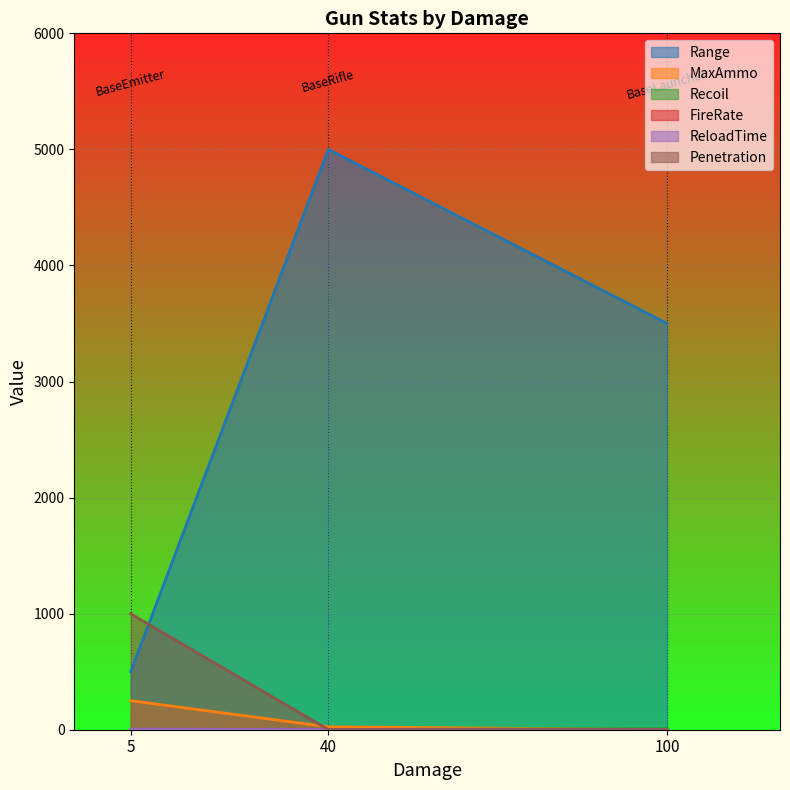

What is the maximum value for Recoil?

10.0